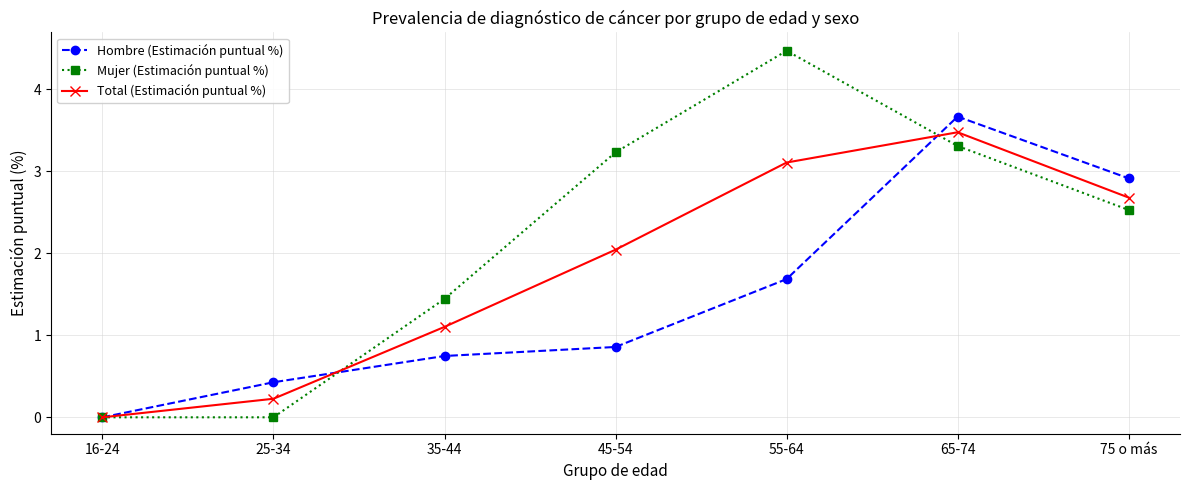

At which category is the sum across all series the highest?

65-74